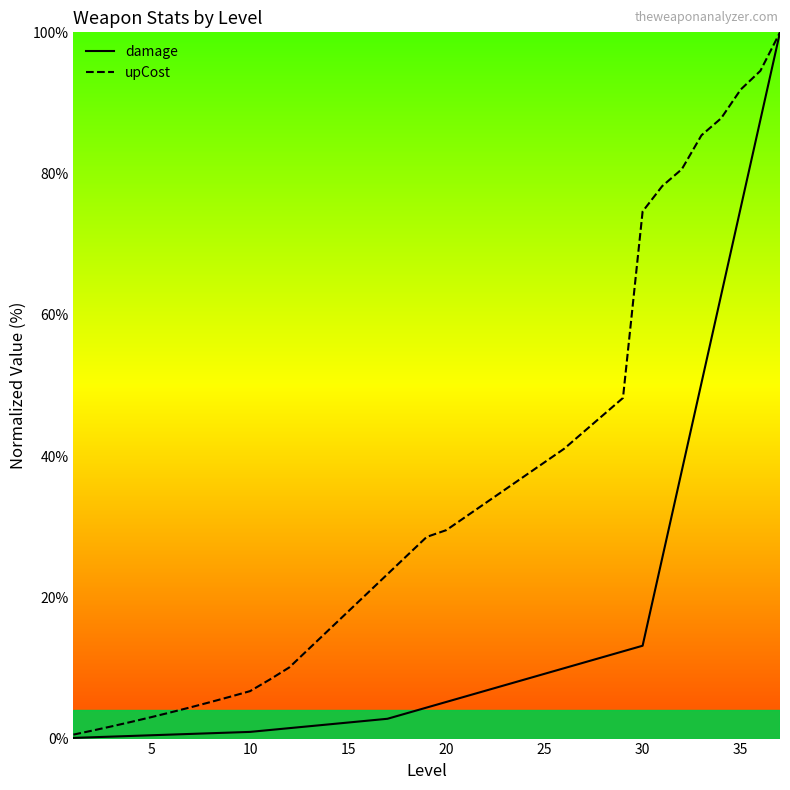

Rank the series by their average value, from highest to lowest.

upCost, damage